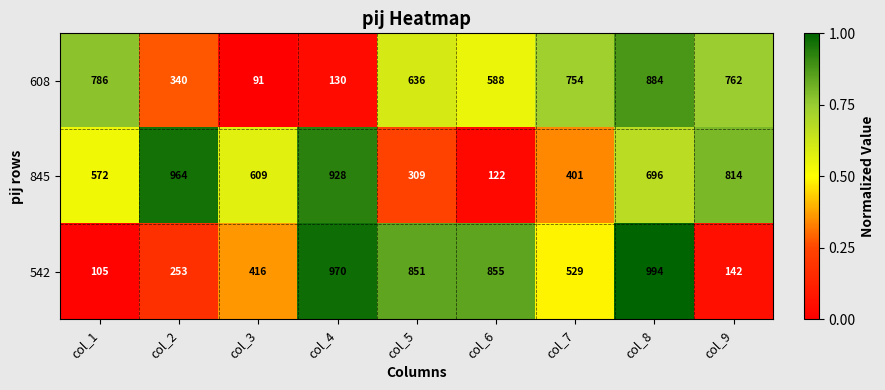

Reading right to left, what are all the values shown in this chart?

608: col_9=762	col_8=884	col_7=754	col_6=588	col_5=636	col_4=130	col_3=91	col_2=340	col_1=786
845: col_9=814	col_8=696	col_7=401	col_6=122	col_5=309	col_4=928	col_3=609	col_2=964	col_1=572
542: col_9=142	col_8=994	col_7=529	col_6=855	col_5=851	col_4=970	col_3=416	col_2=253	col_1=105